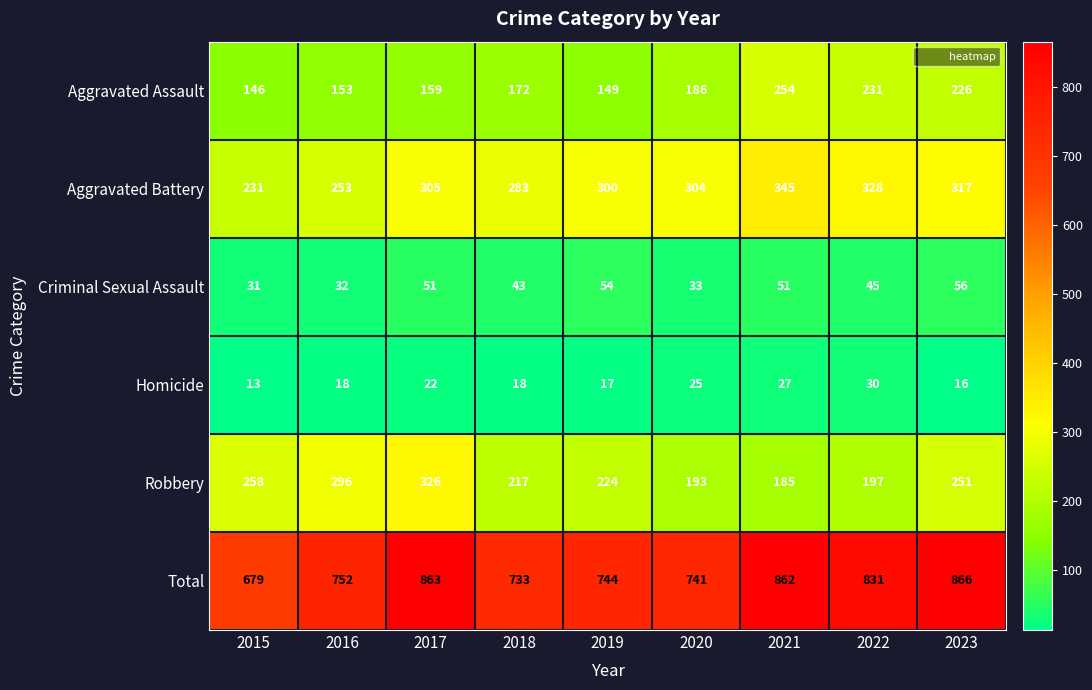

Is it true that Criminal Sexual Assault equals 20 at 2016?

False